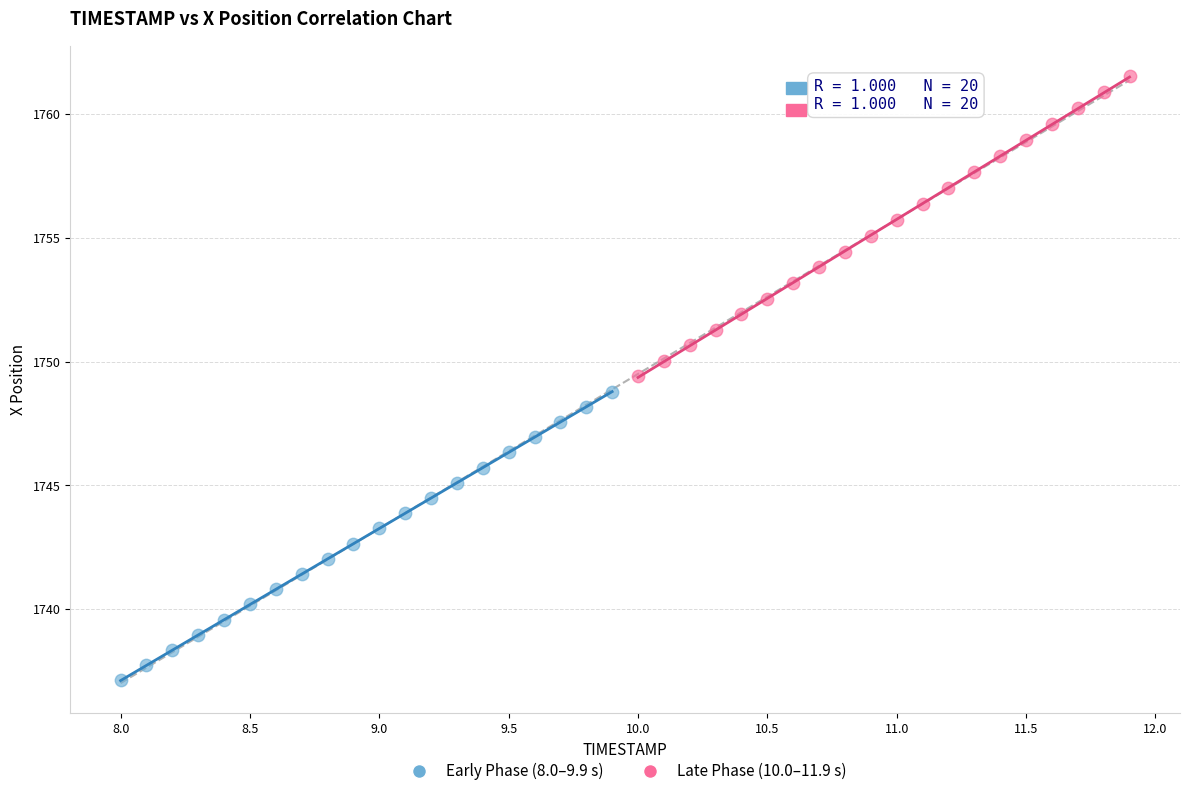

Which series reaches the maximum Y coordinate?

Late Phase (10.0–11.9 s)